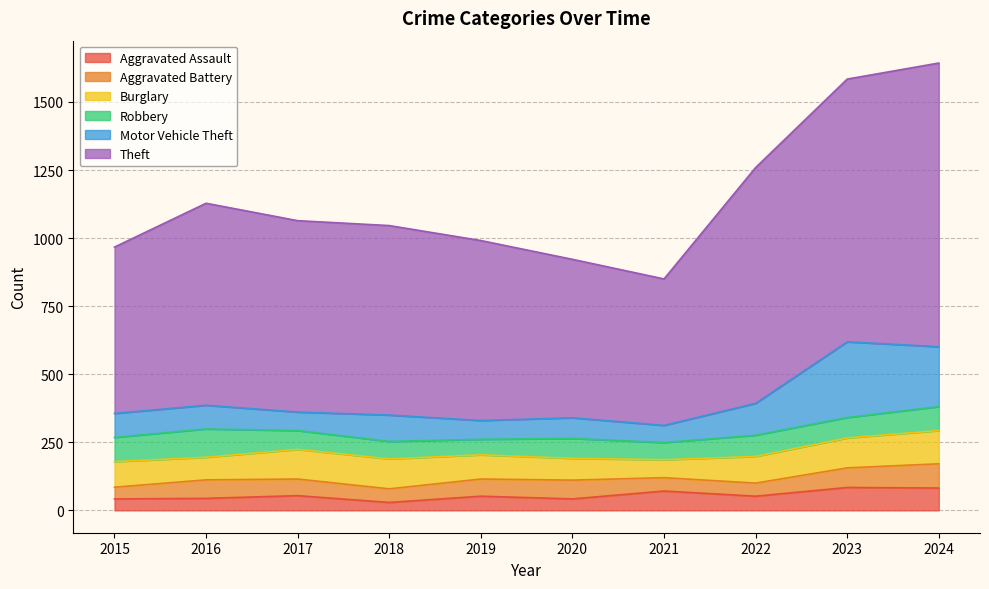

Rank the categories by Aggravated Battery value from highest to lowest.

2024, 2023, 2020, 2016, 2019, 2017, 2018, 2021, 2022, 2015